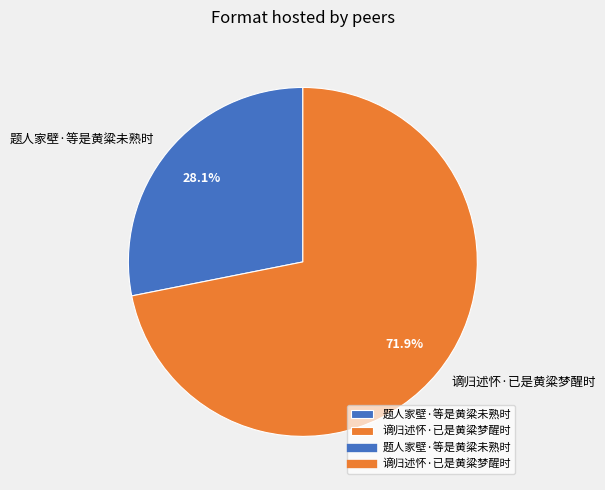

To the nearest percent, what percentage of the pie is 题人家壁·等是黄粱未熟时?

28%